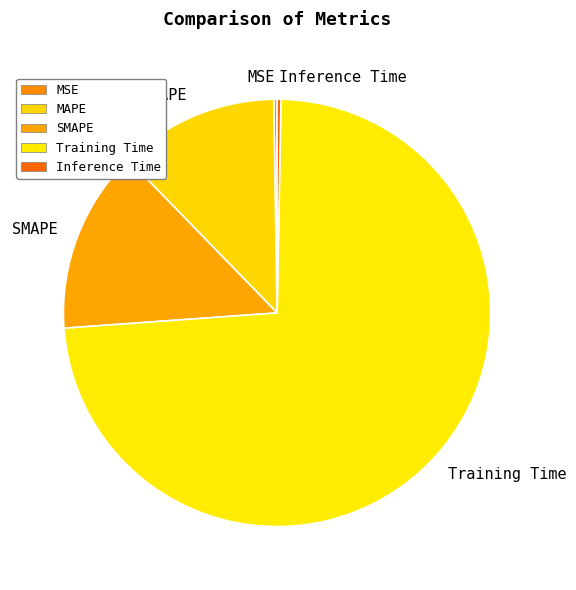

Between SMAPE and Training Time, which is larger?

Training Time